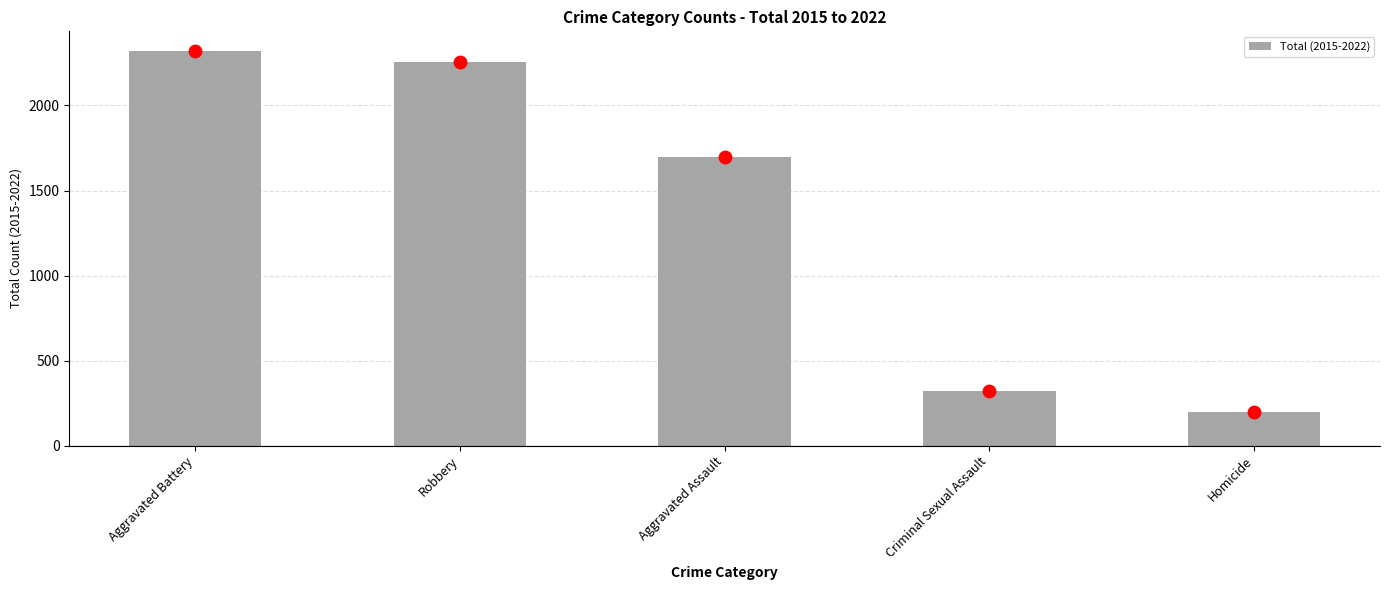

What is the ratio of the value at Criminal Sexual Assault to the value at Homicide?

1.7